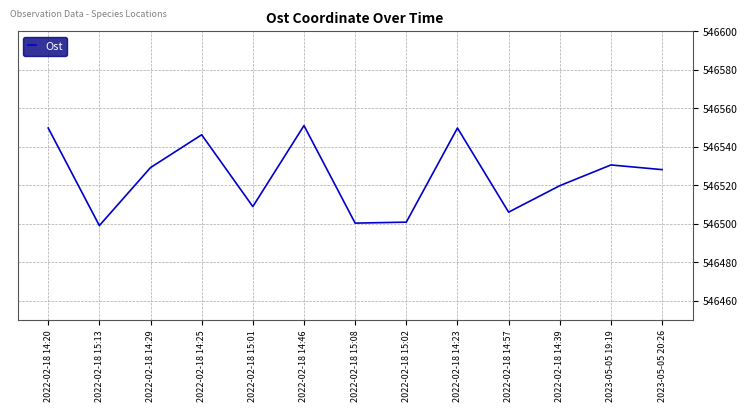

What position from the left is 2022-02-18 15:02?

8